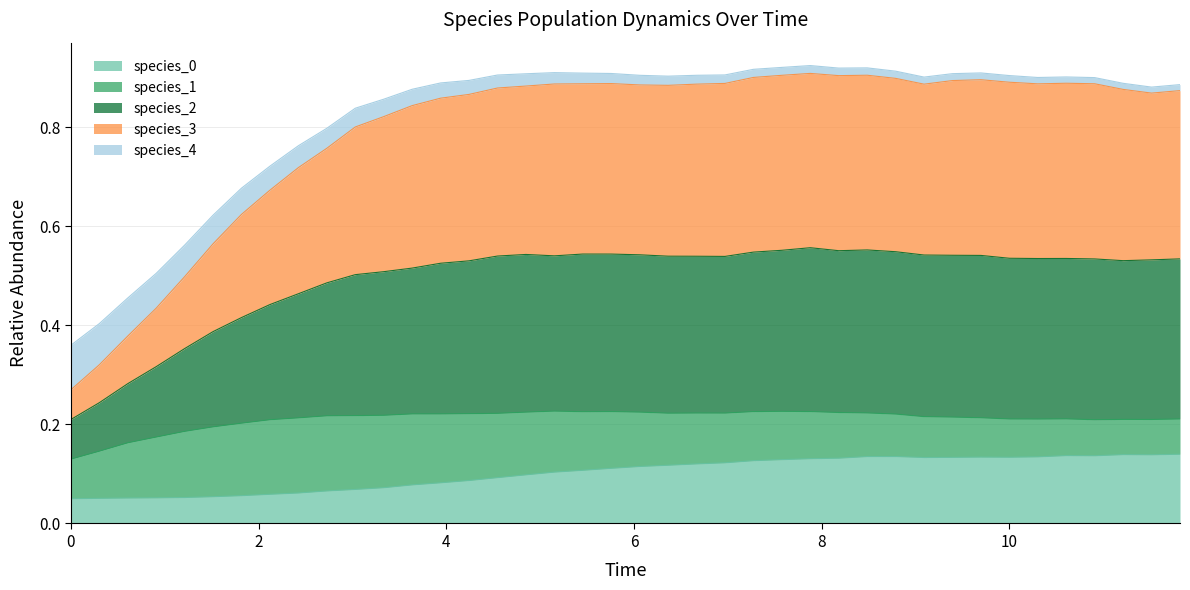

True or false: species_0 and species_3 cross at least once.

False